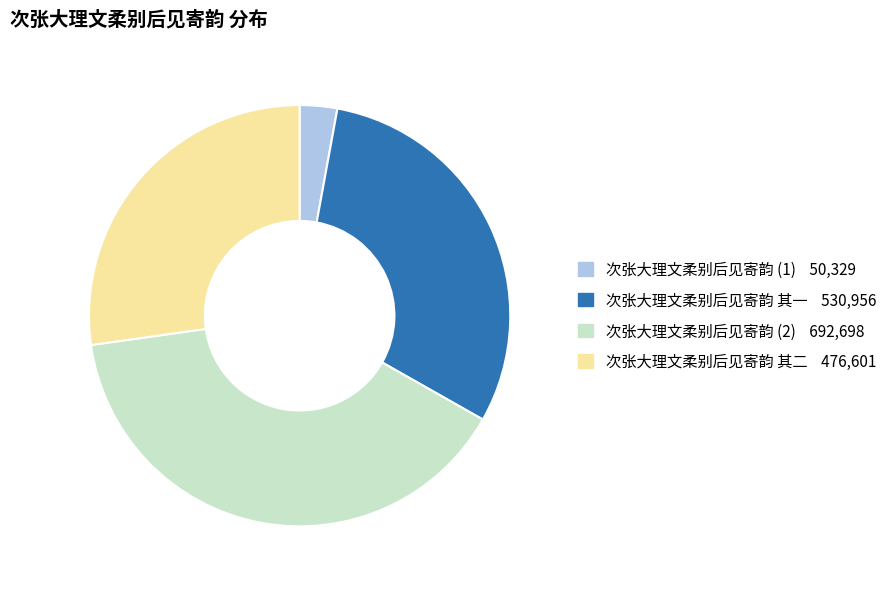

Is there any slice that represents more than half of the pie?

No